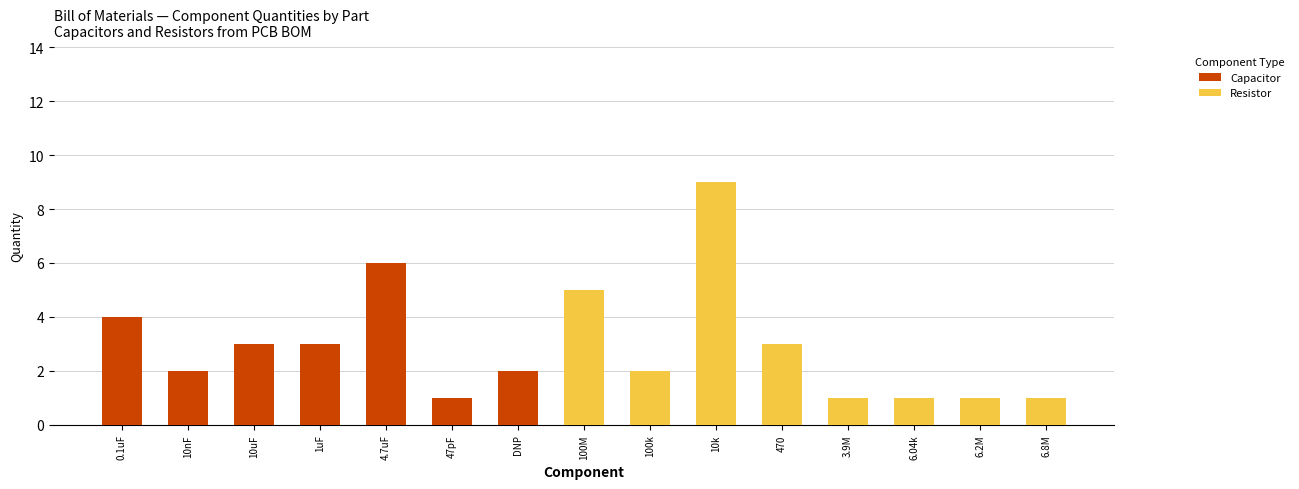

Which category has the highest value across all series?

10k